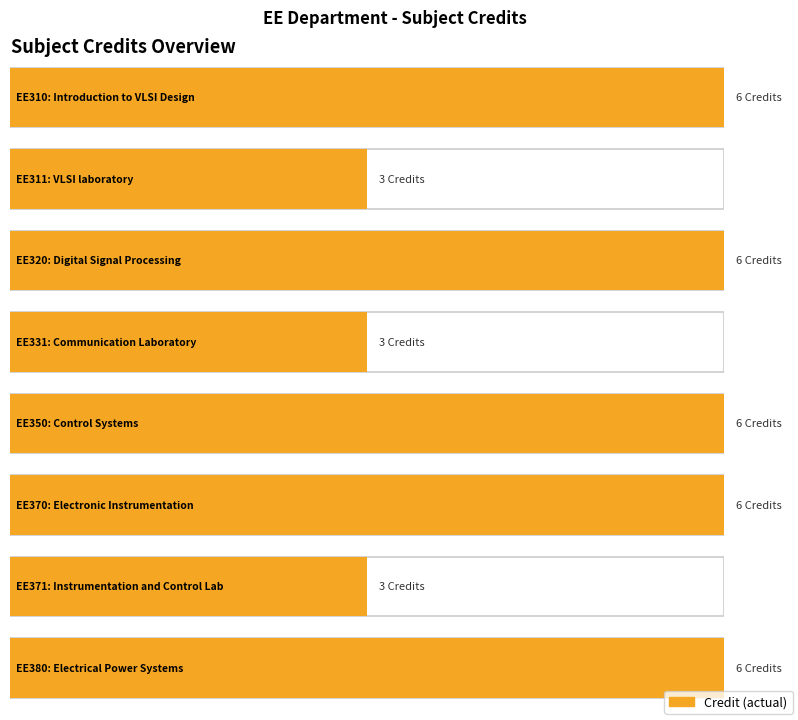

Which category has the lowest value across all series?

EE311